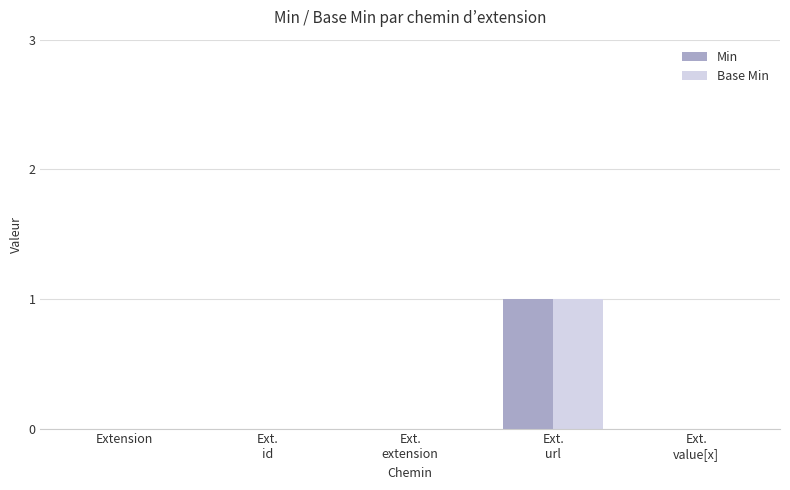

What is the highest value of the Base Min series?

1